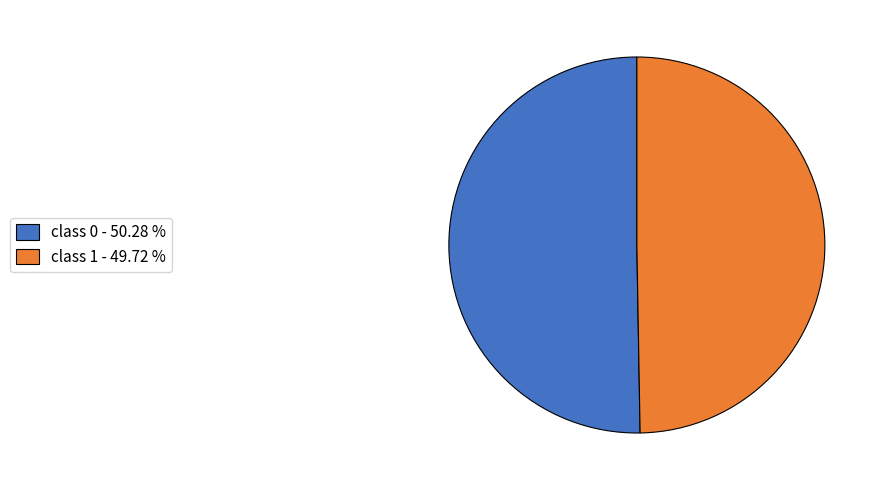

Count the number of slices in the pie.

2